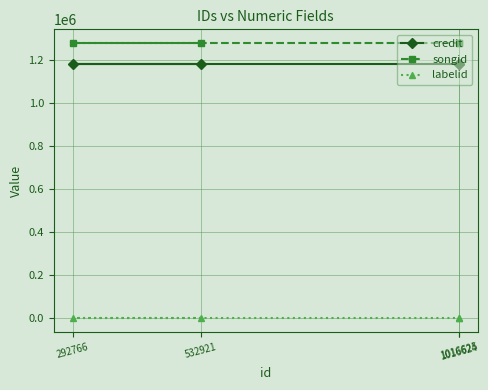

The labelid series shows 40 at 1016625. True or false?

False